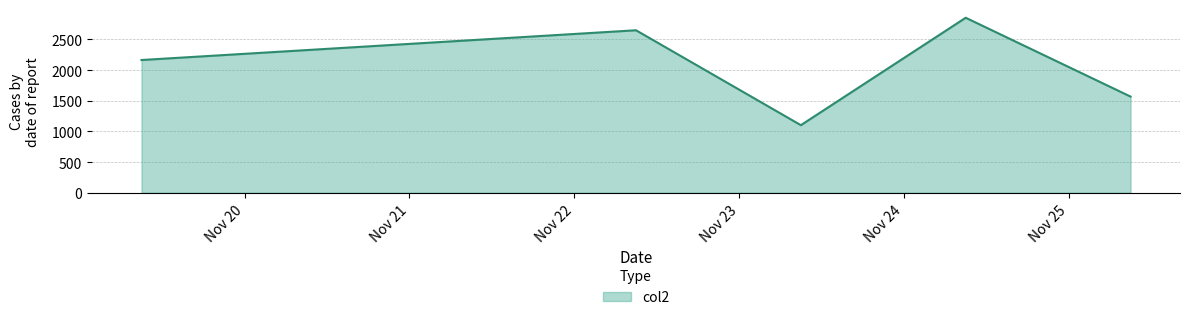

Count the number of data series in this chart.

1